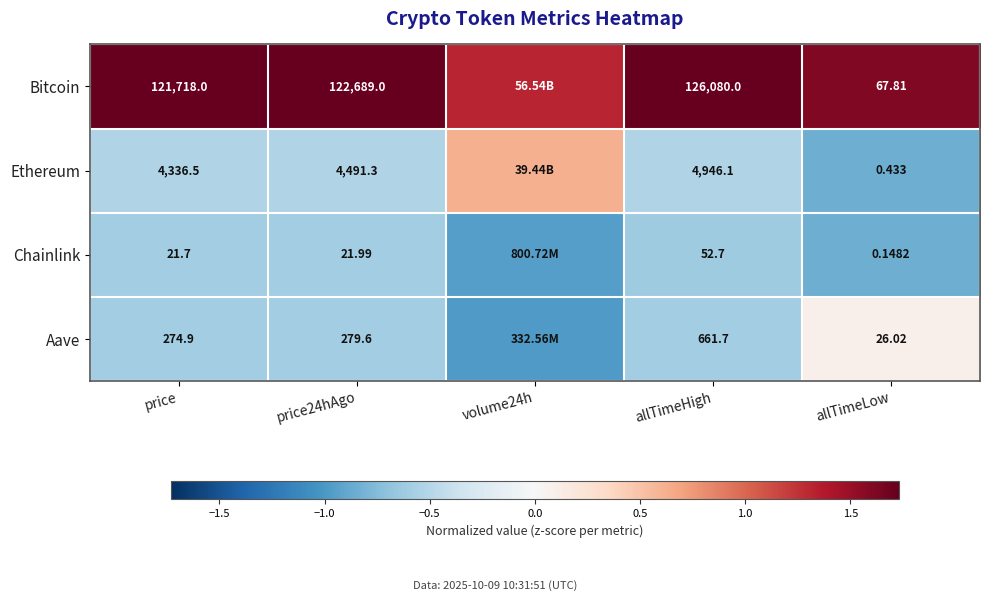

Between allTimeHigh and allTimeLow, which series saw the biggest shift?

Bitcoin